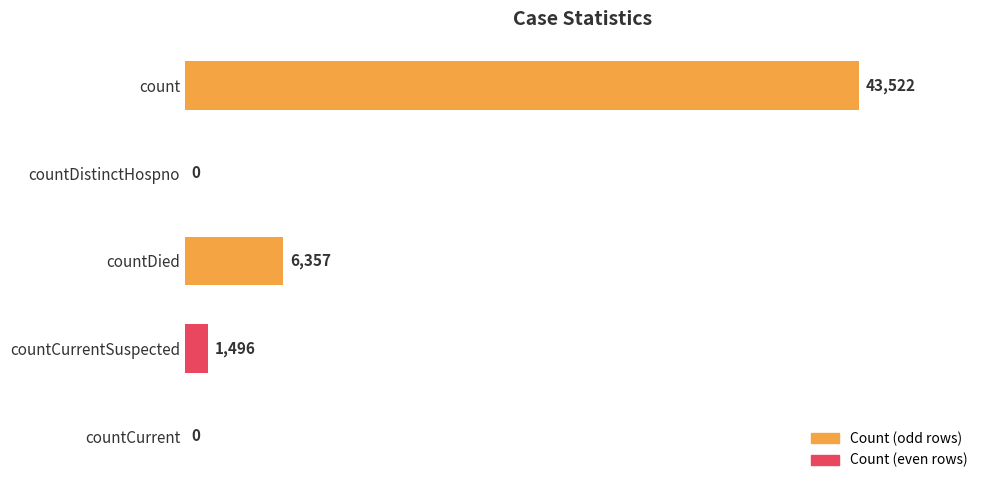

What is the sum of all values?

51375